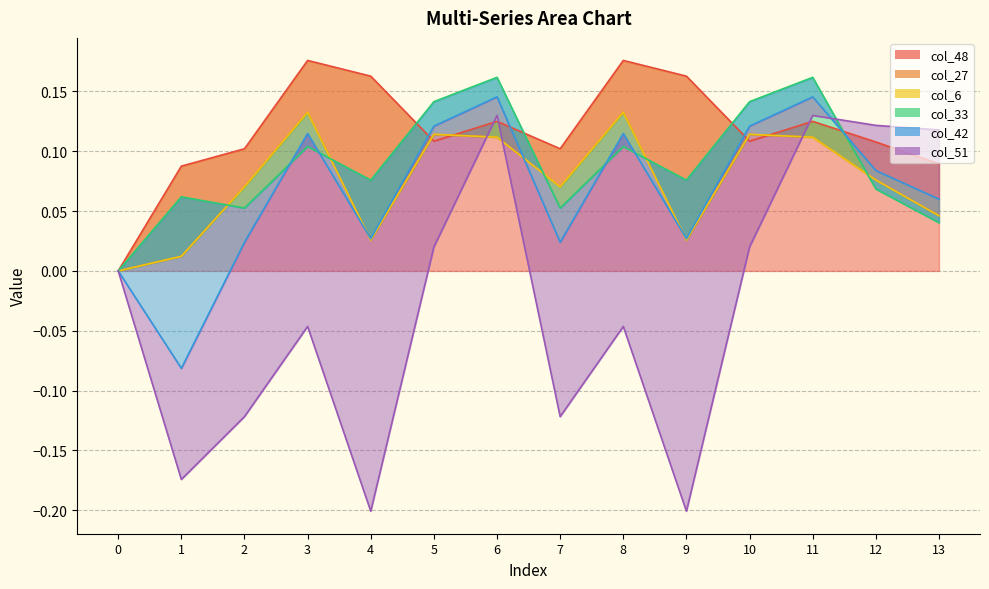

Which has a higher value, 11 or 6?

11